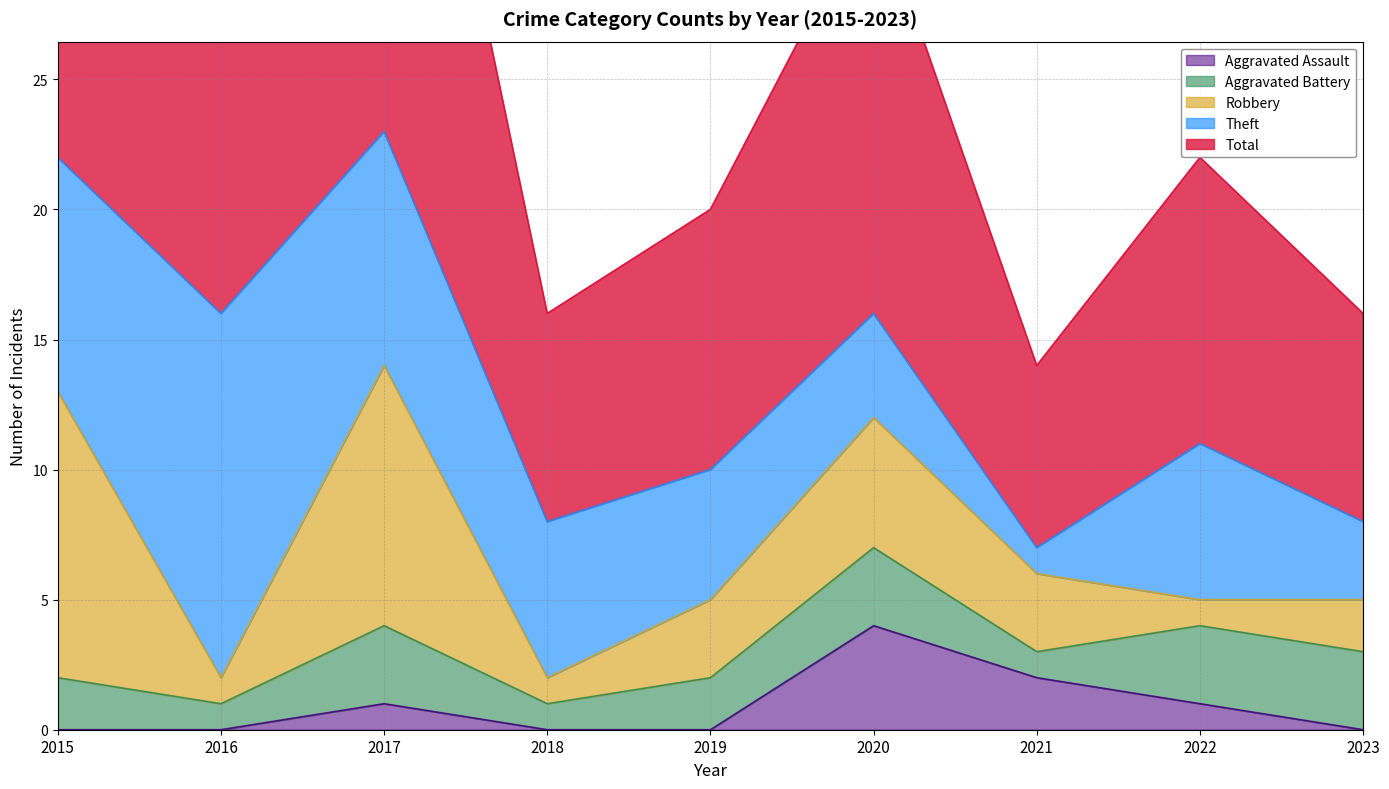

True or false: Robbery has a value of 0 at 2018.

False